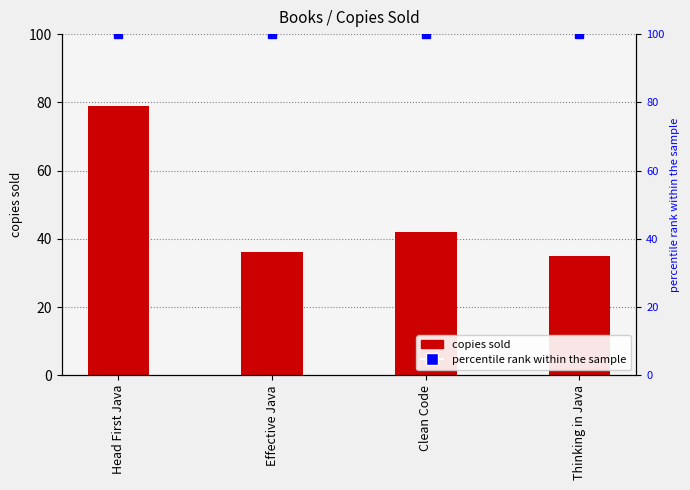

What is the sum of all values?

192